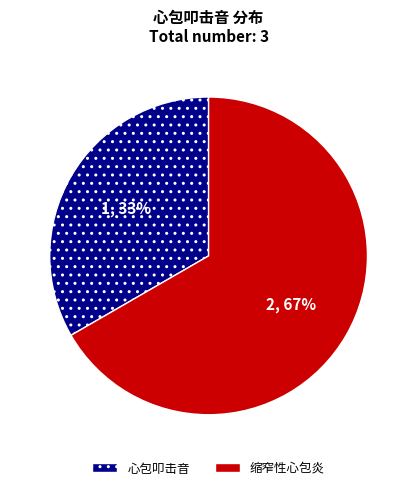

Does 心包叩击音 account for over 50% of the chart?

No